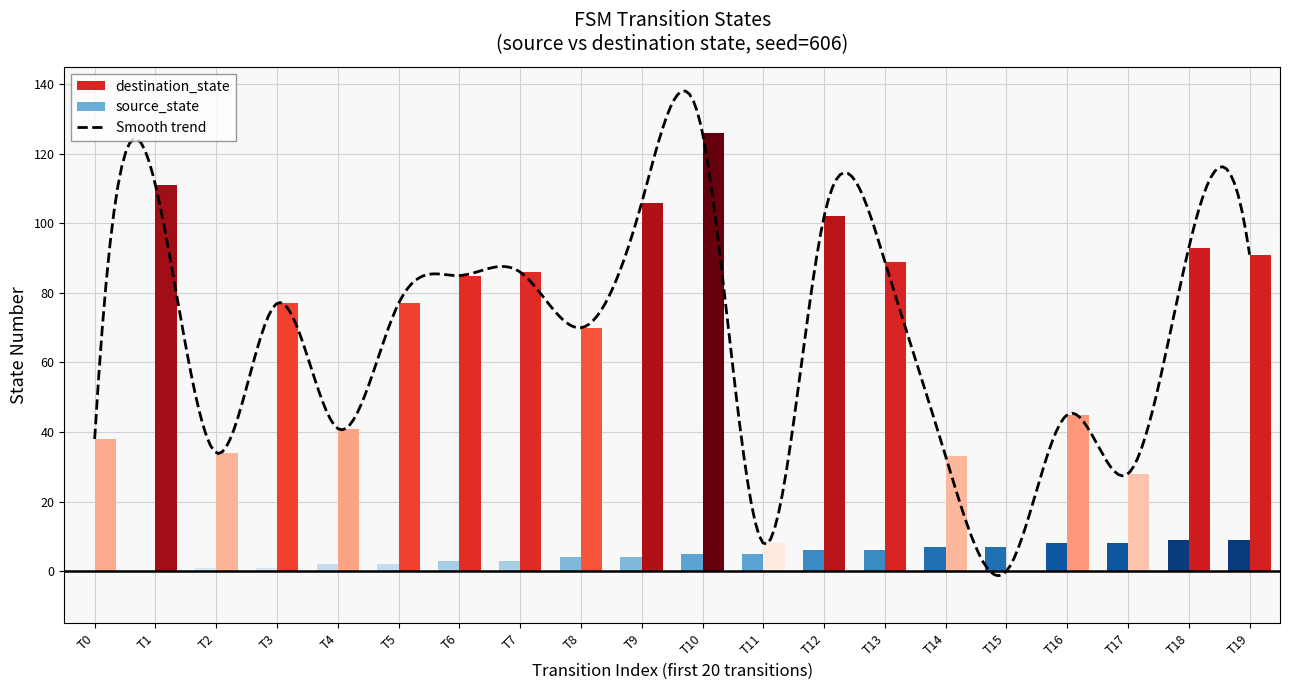

List the labels in order of destination_state value, smallest first.

T15, T11, T17, T14, T2, T0, T4, T16, T8, T3, T5, T6, T7, T13, T19, T18, T12, T9, T1, T10